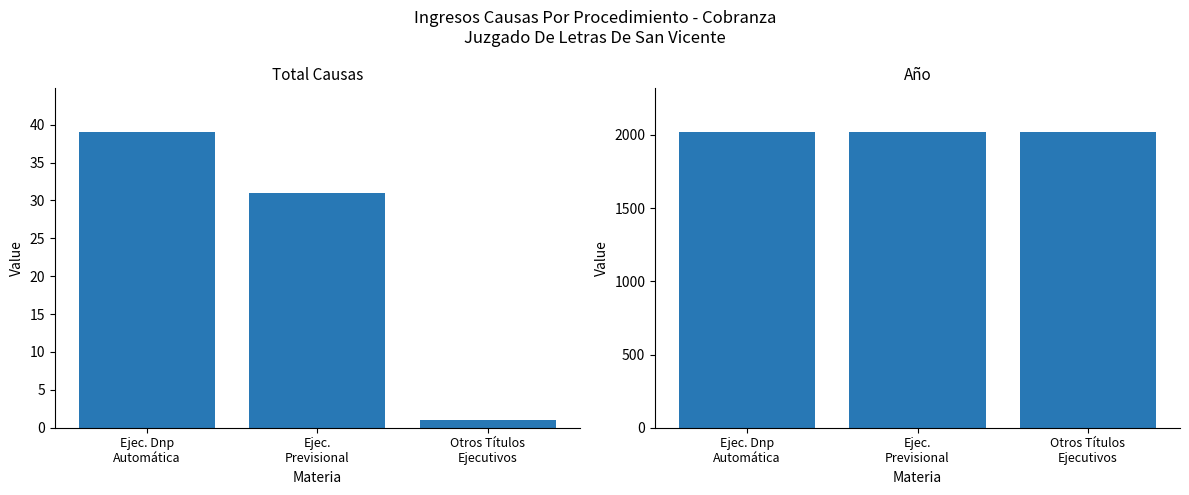

What is the difference between the maximum and second lowest values in the Total series?

8